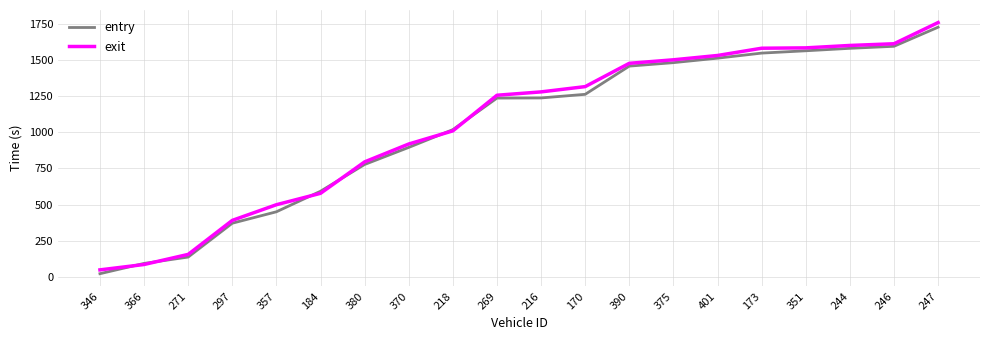

Which series has the widest spread of values?

exit